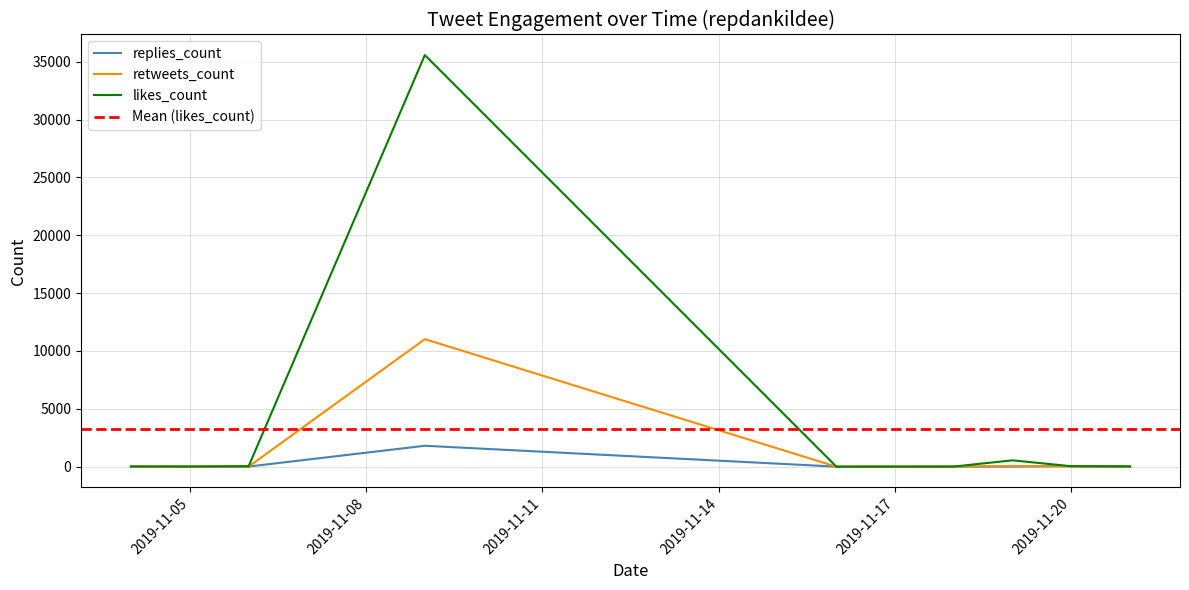

List the series in order of their peak value, lowest first.

replies_count, retweets_count, likes_count